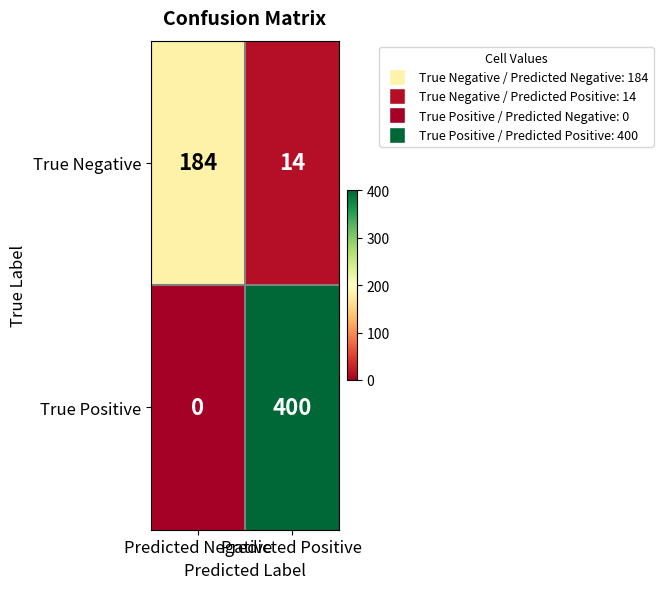

What is the highest value of the True Positive series?

400